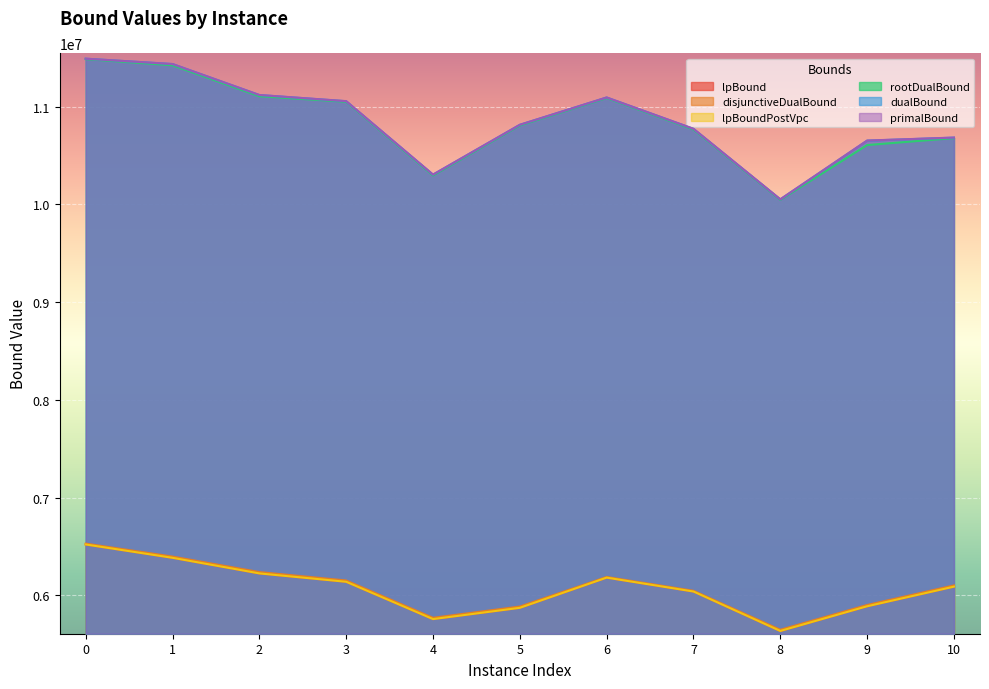

How many values in the rootDualBound series are below 10807243?

5